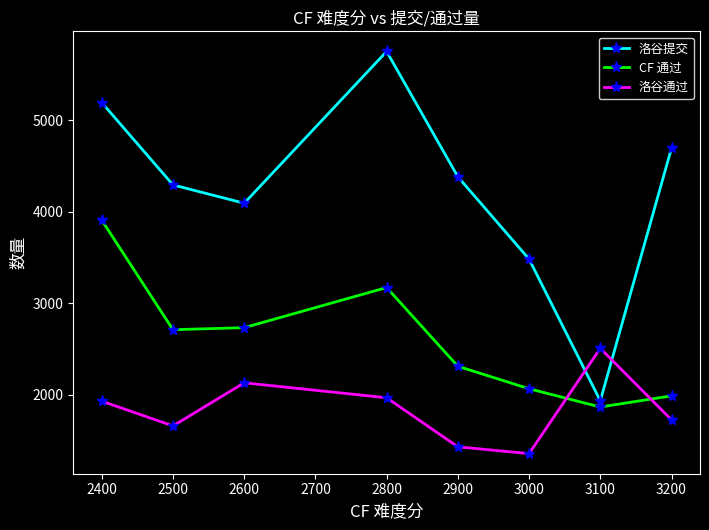

Is this an area chart (filled region under the line)?

No